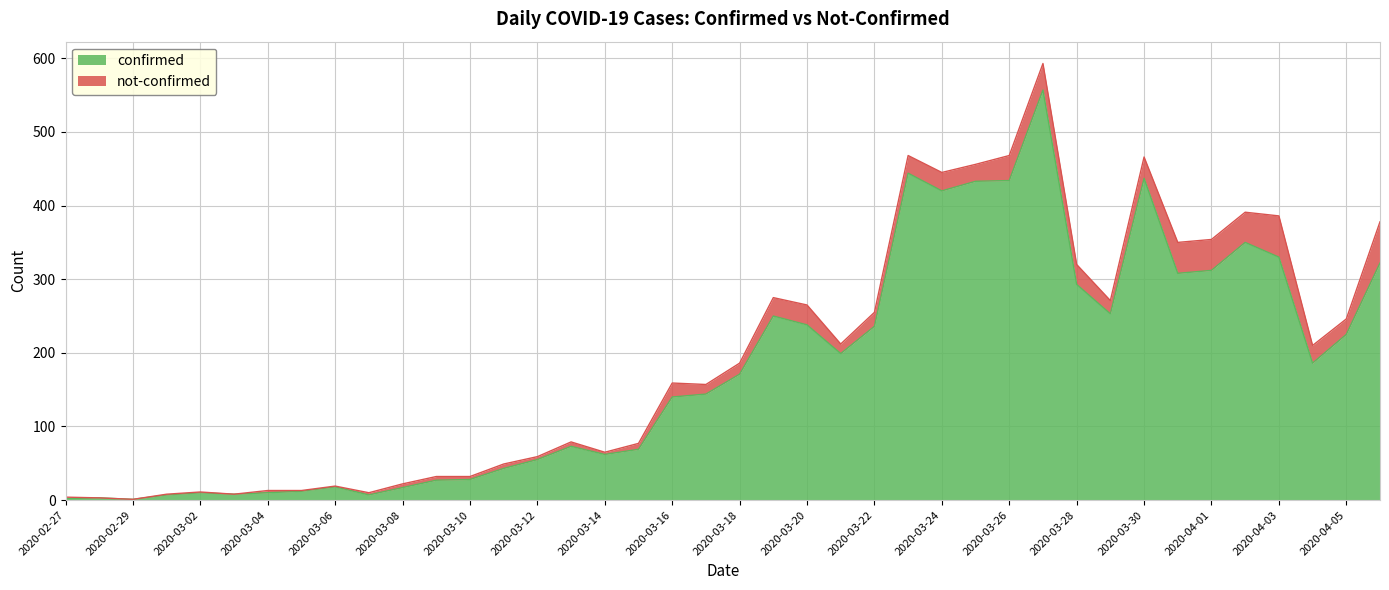

What is the change in value from 2020-03-04 to 2020-04-04?

+176